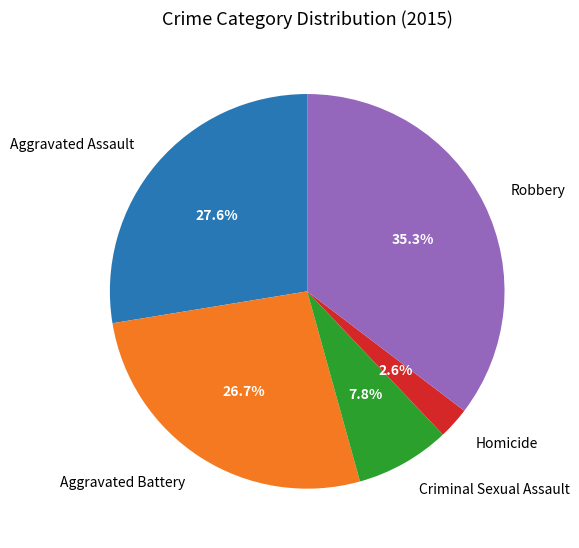

True or false: Aggravated Battery accounts for 27% of the total.

True